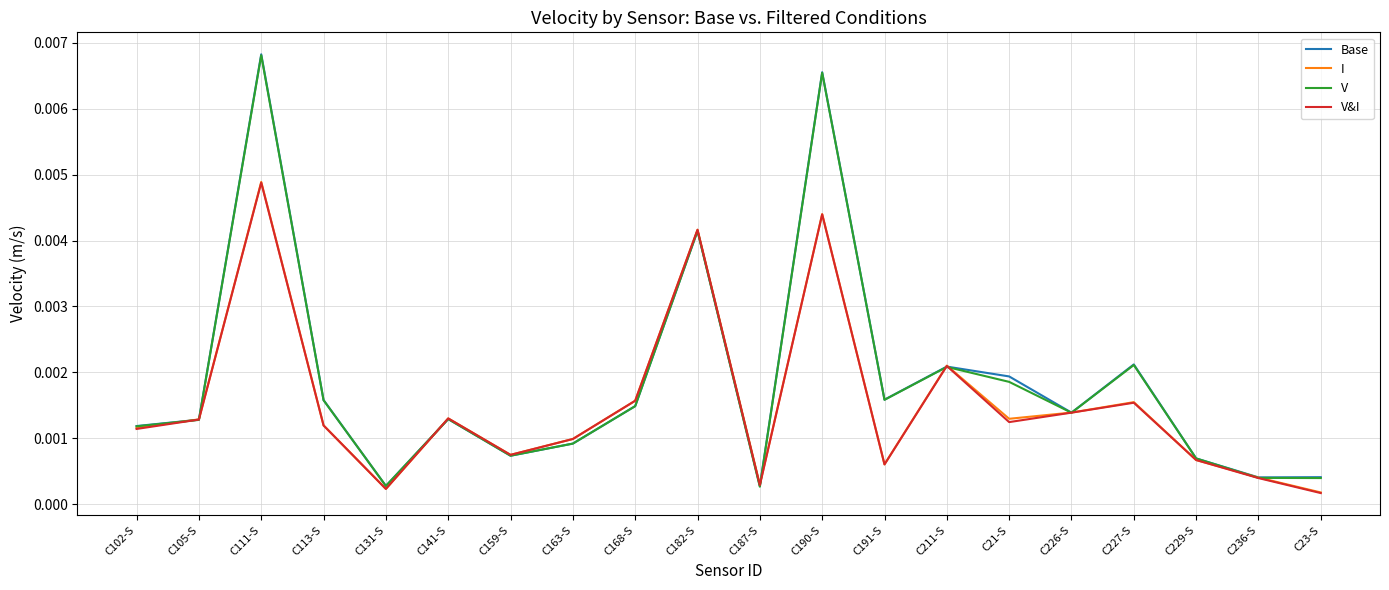

Which series changed the most between C131-S and C159-S?

V&I